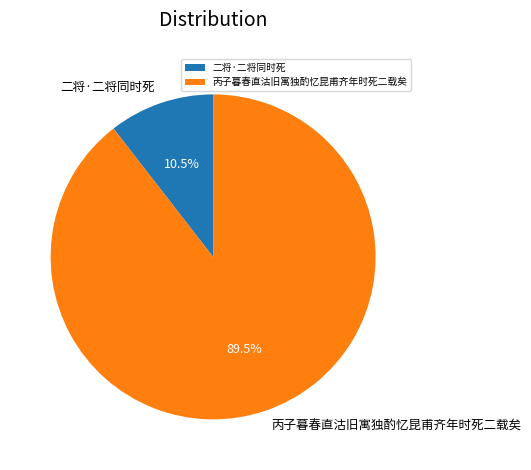

How many slices are in this pie chart?

2